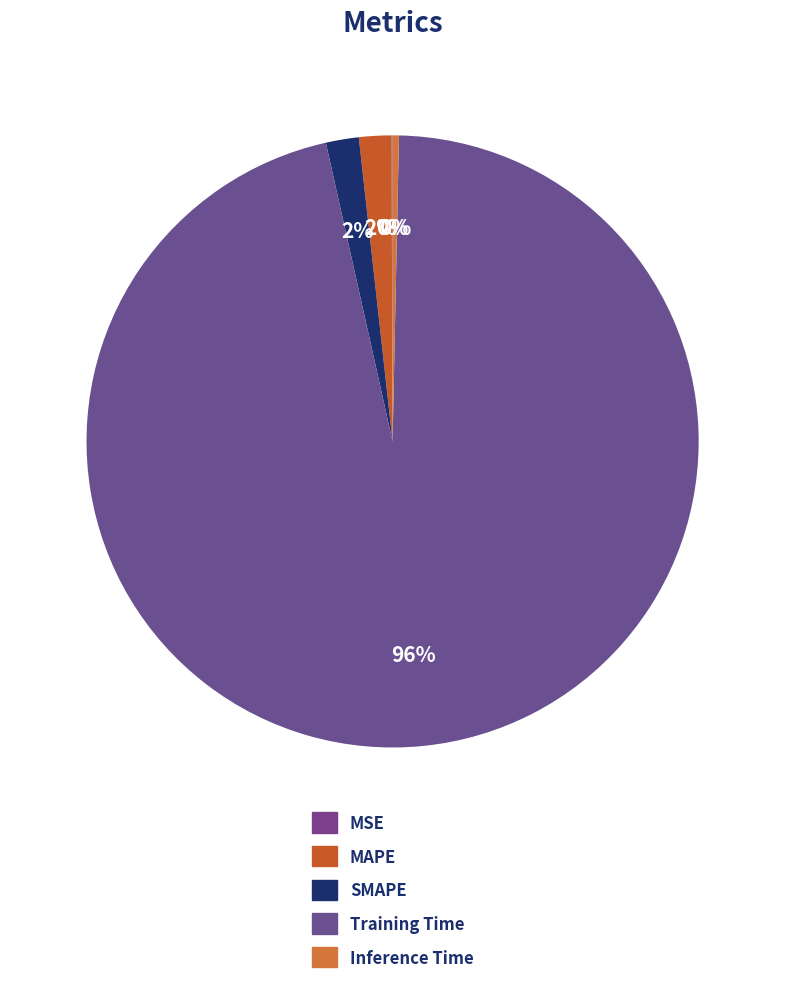

True or false: Inference Time accounts for 14% of the total.

False